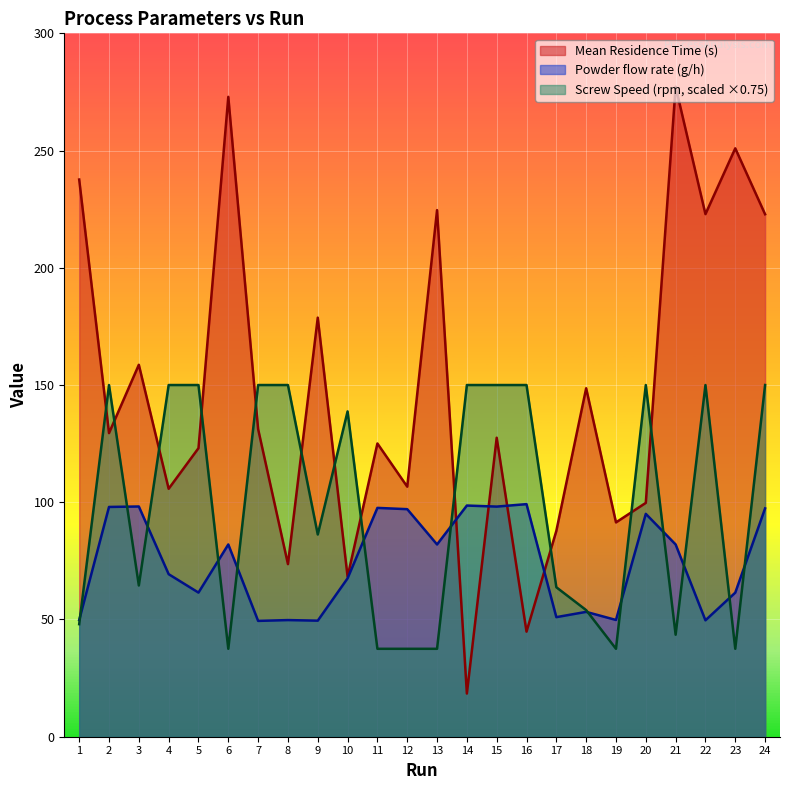

Which series changed the most between 21 and 24?

Screw Speed (rpm, scaled ×0.75)